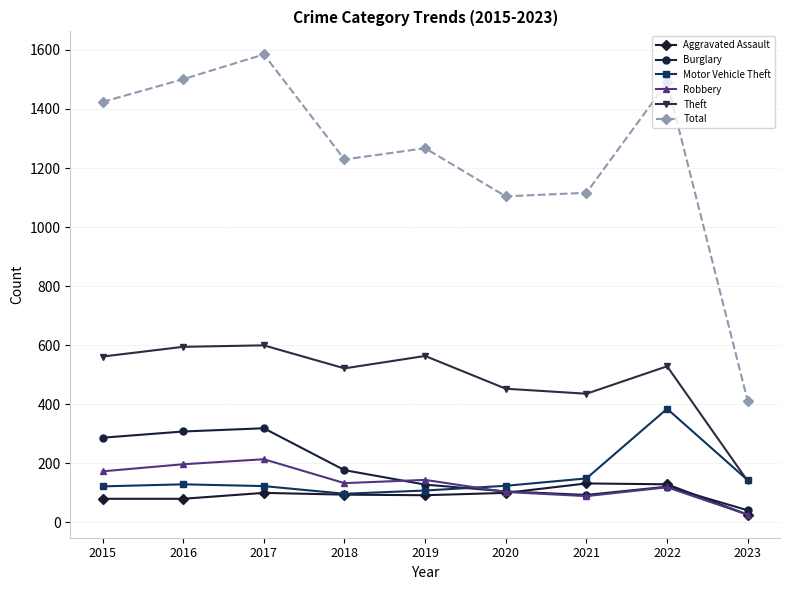

Does the chart display data point markers on the line(s)?

Yes